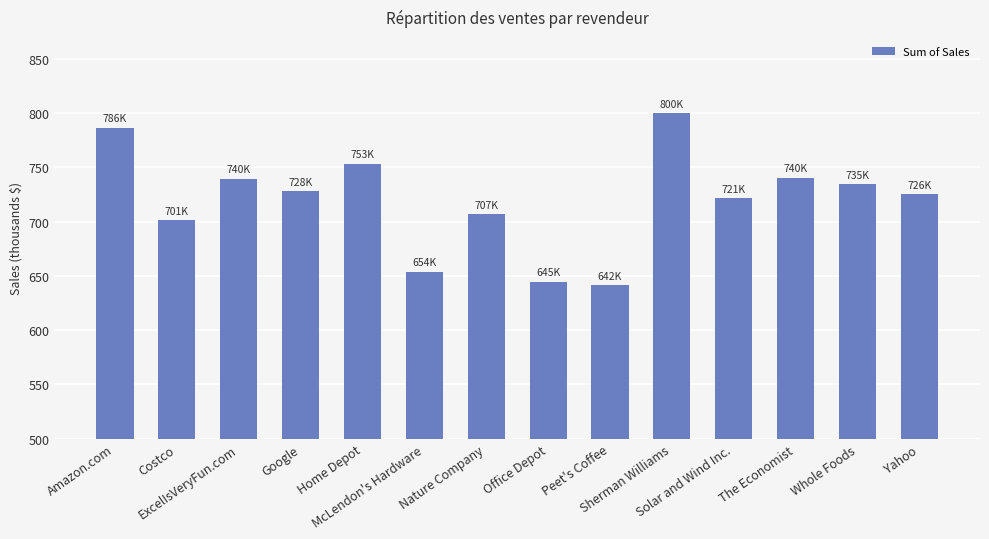

Rank the categories by value from highest to lowest.

Sherman Williams, Amazon.com, Home Depot, The Economist, ExcelIsVeryFun.com, Whole Foods, Google, Yahoo, Solar and Wind Inc., Nature Company, Costco, McLendon's Hardware, Office Depot, Peet's Coffee